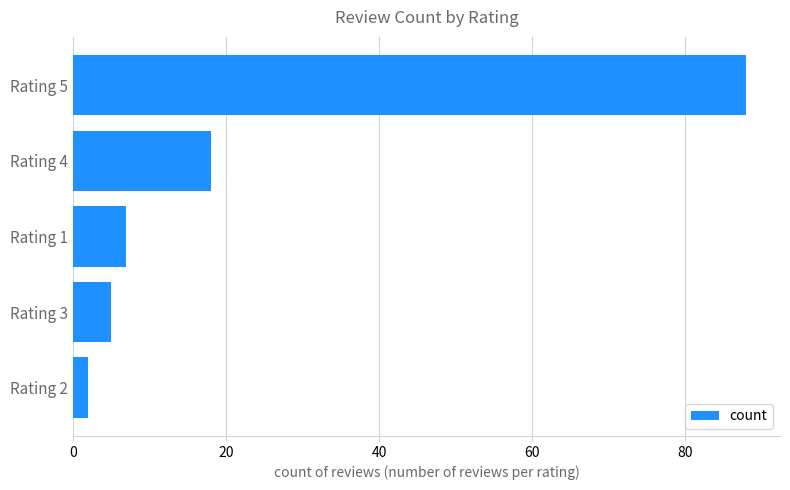

Reading bottom to top, transcribe all the data shown in this chart.

Rating 2=2	Rating 3=5	Rating 1=7	Rating 4=18	Rating 5=88